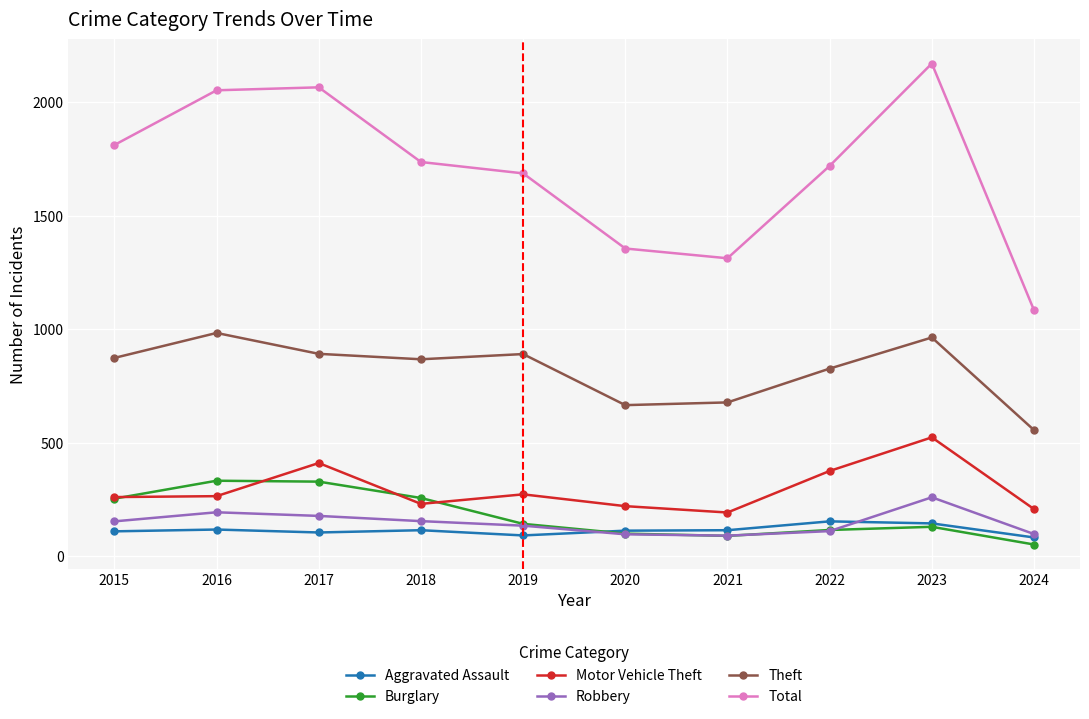

At which category does the chart reach its peak across all series?

2023